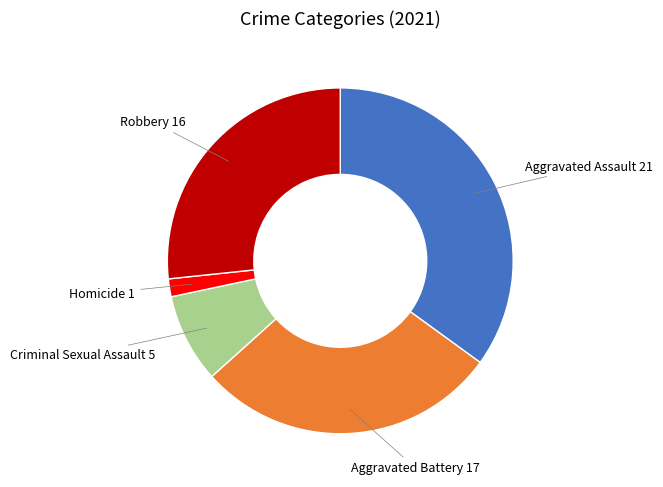

Does any single category account for the majority?

No